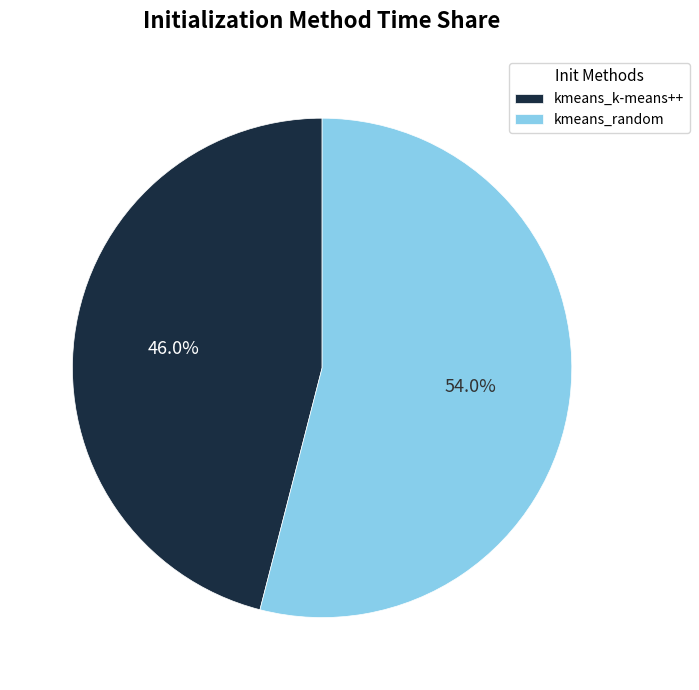

To the nearest percent, what percentage of the pie is kmeans_random?

54%